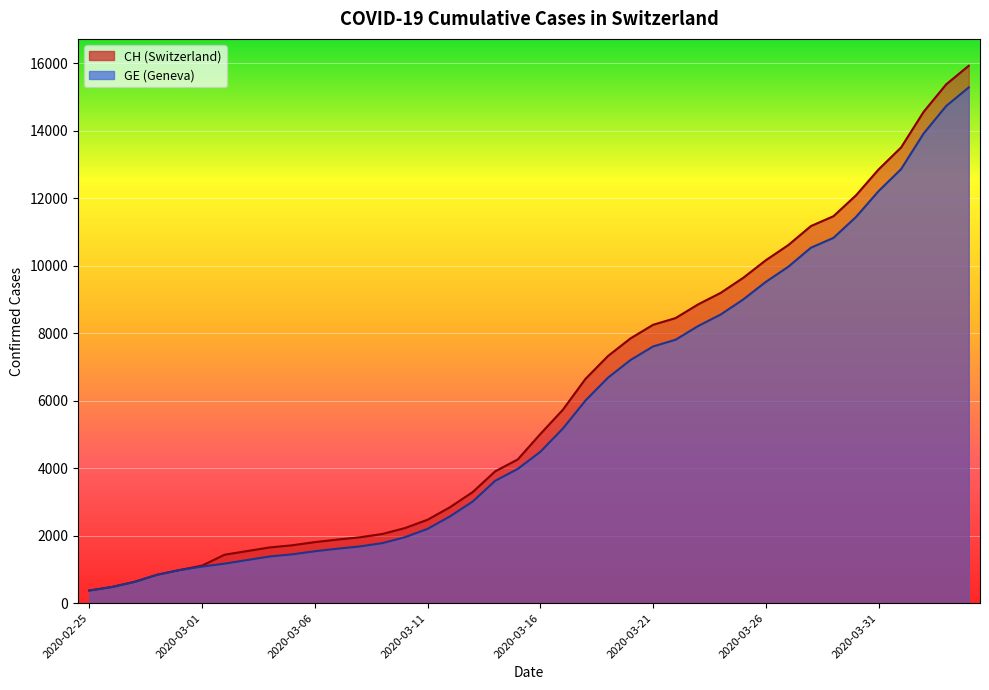

What is the difference between the maximum and minimum values in the GE series?

14909